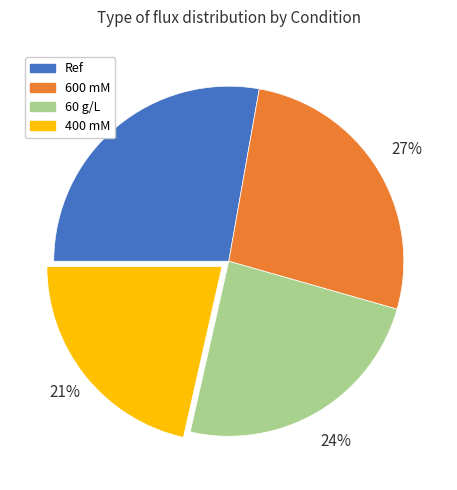

Does 60 g/L account for over 50% of the chart?

No